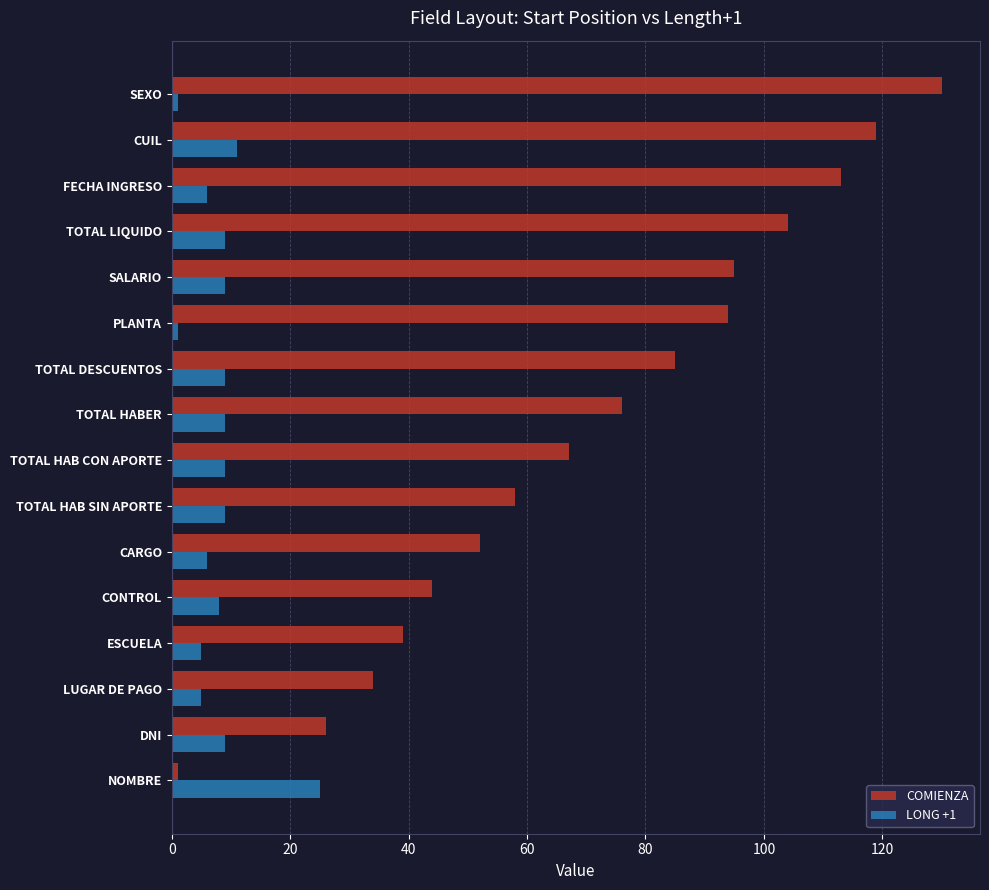

What is the total value across all series at TOTAL LIQUIDO?

113